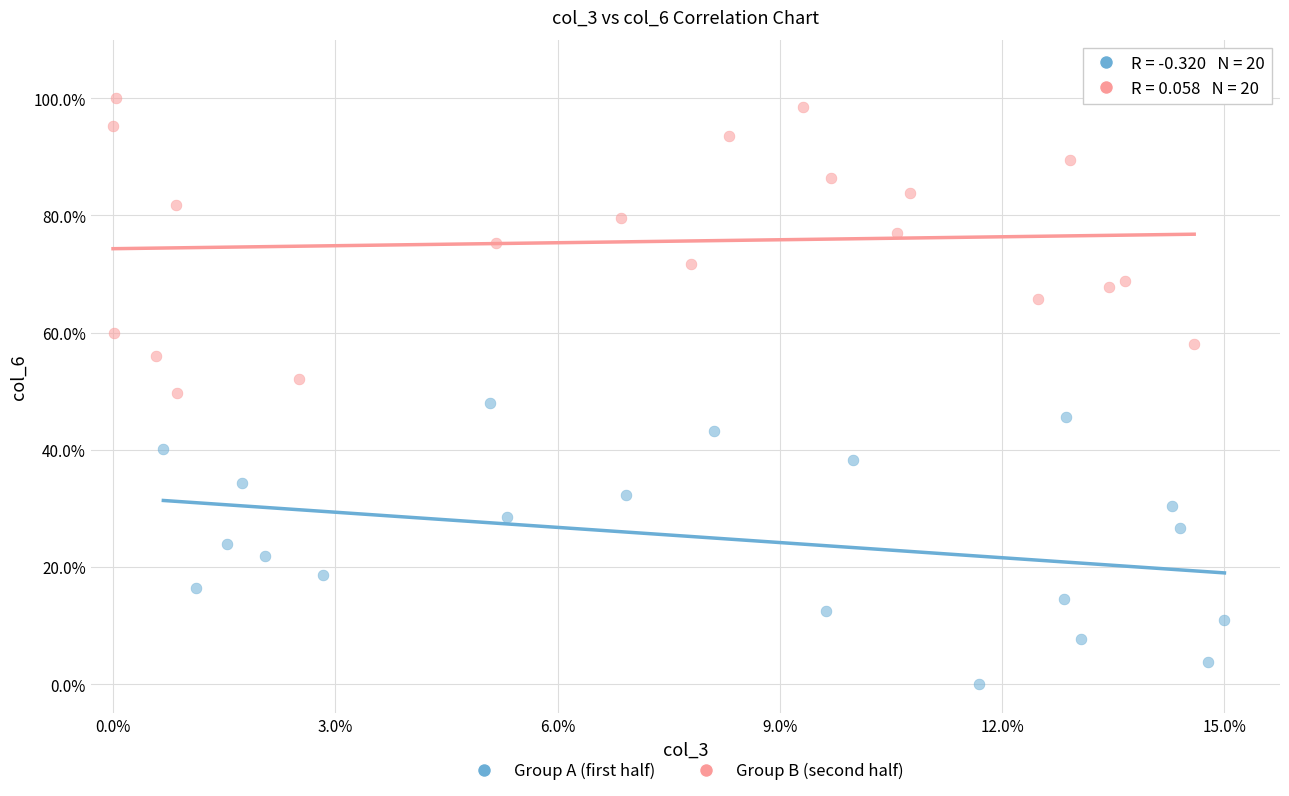

What are all the series names shown in the legend?

Group A (first half), Group B (second half)